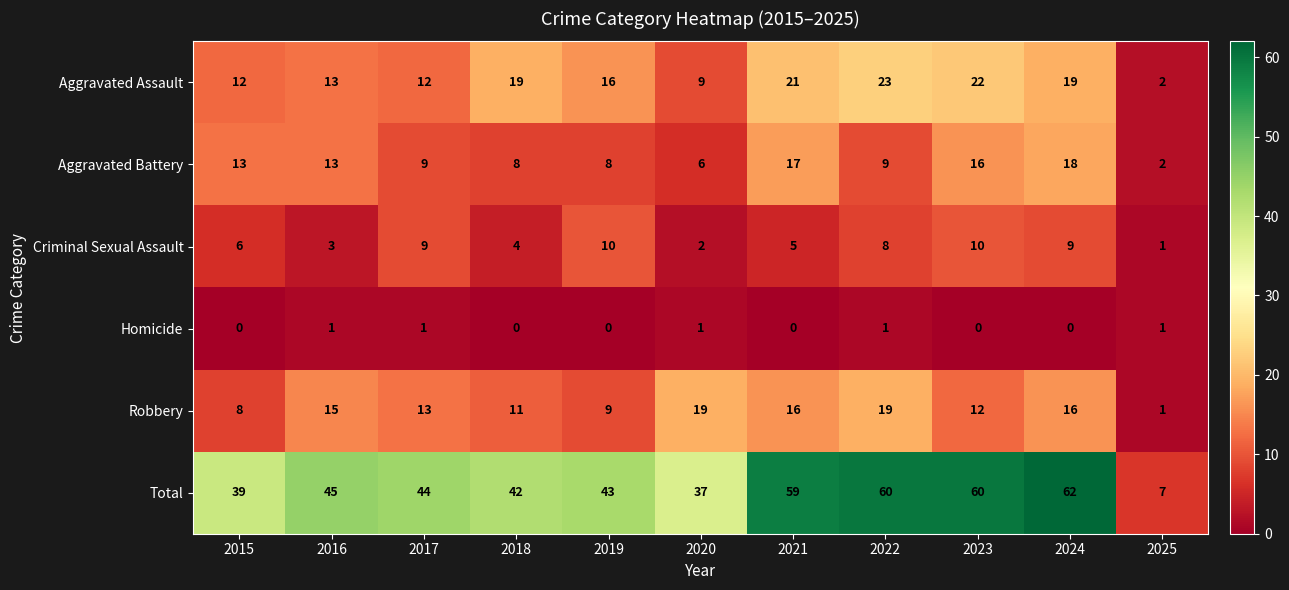

At which label does Total reach its minimum?

2025